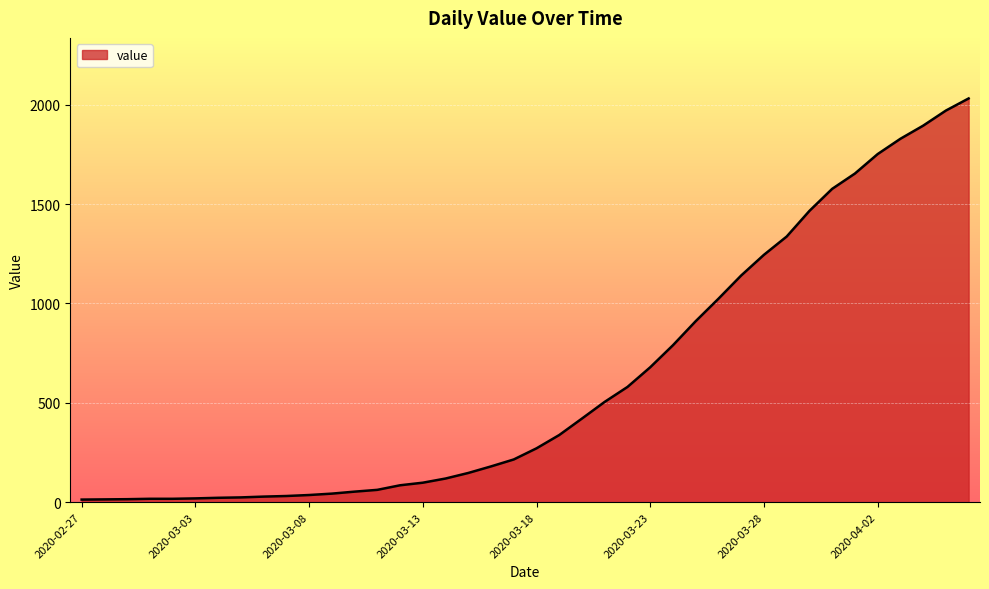

What is the difference between the maximum and minimum values?

2019